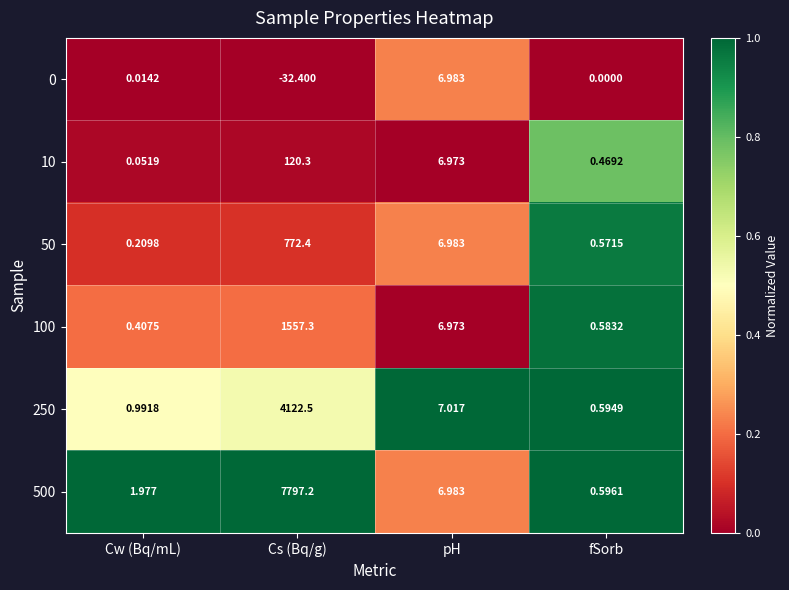

At which label does 250 first exceed 7?

Cs (Bq/g)